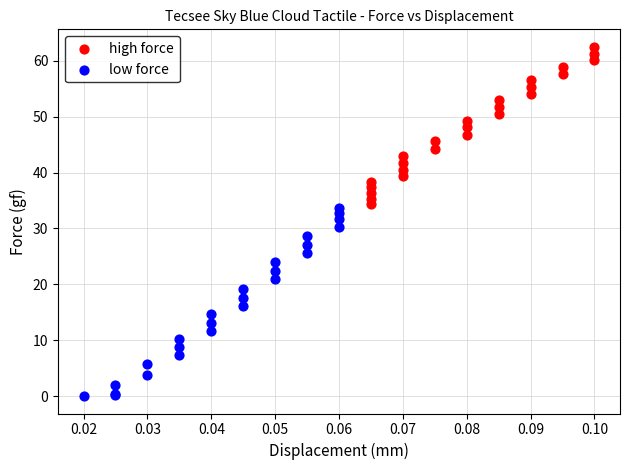

Which series reaches the minimum Y coordinate?

low force